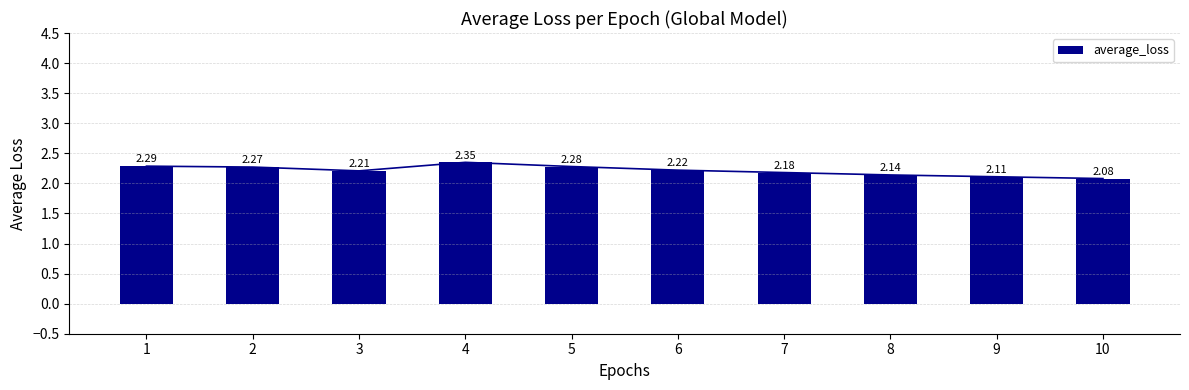

Rank the categories by value from lowest to highest.

10, 9, 8, 7, 3, 6, 2, 5, 1, 4